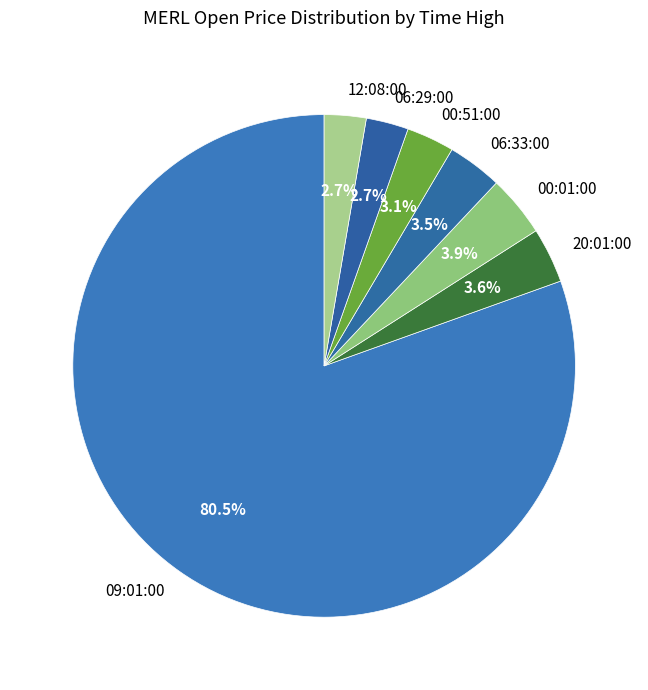

How many slices are in this pie chart?

7